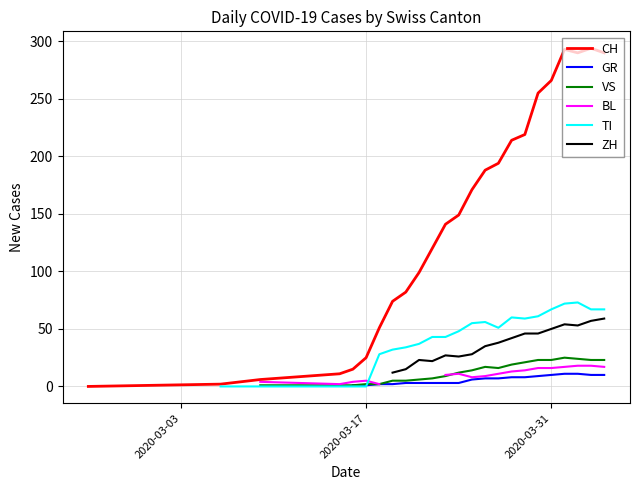

How many positive values does the BL series have?

18